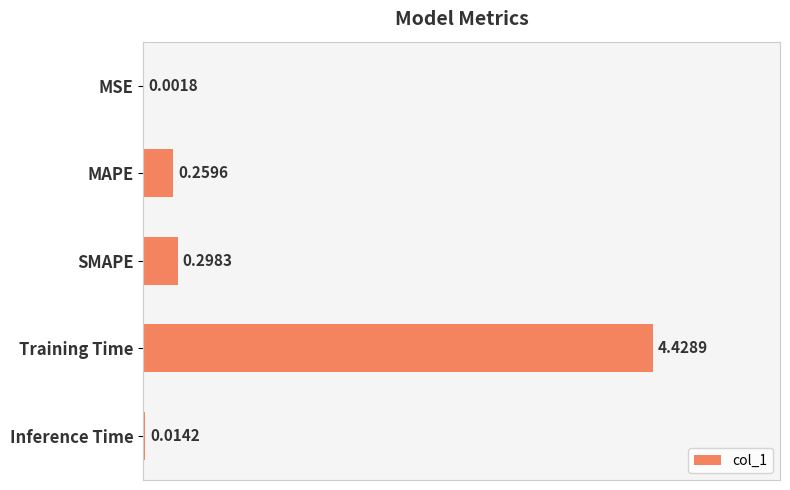

What is the sum of the values at Training Time and MAPE?

4.7